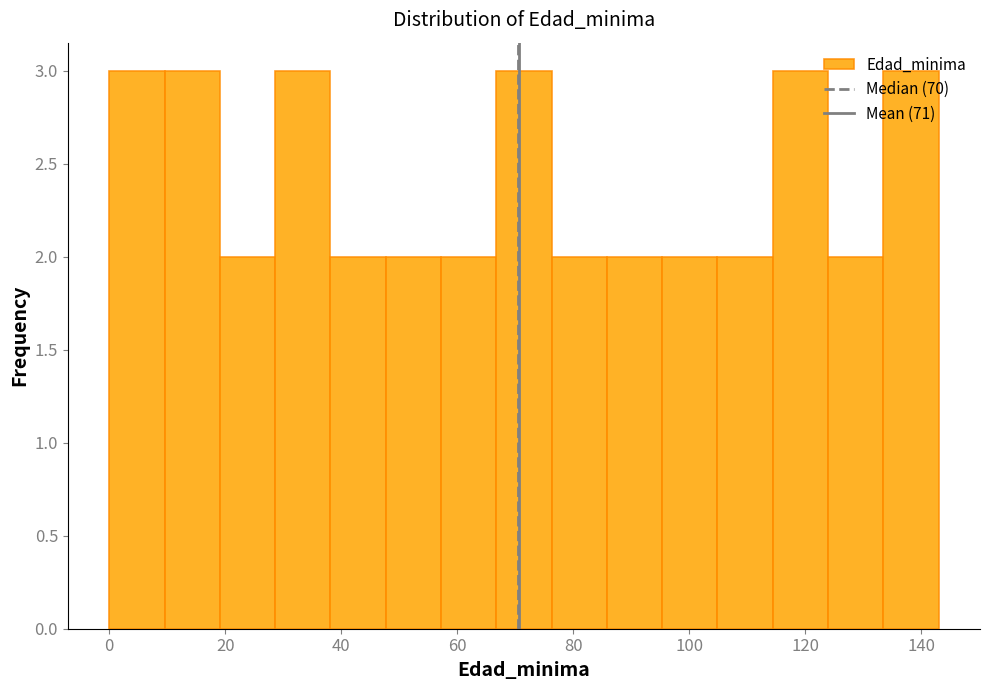

Reading left to right, list every bar in this chart as the range it spans on the x-axis followed by its height. Neither the bar edges nor the heights are printed on the chart, so give them approximately, as read against the axes.

0 to 10: 3
10 to 20: 3
20 to 28: 2
28 to 38: 3
38 to 48: 2
48 to 58: 2
58 to 66: 2
66 to 76: 3
76 to 86: 2
86 to 96: 2
96 to 104: 2
104 to 114: 2
114 to 124: 3
124 to 134: 2
134 to 144: 3